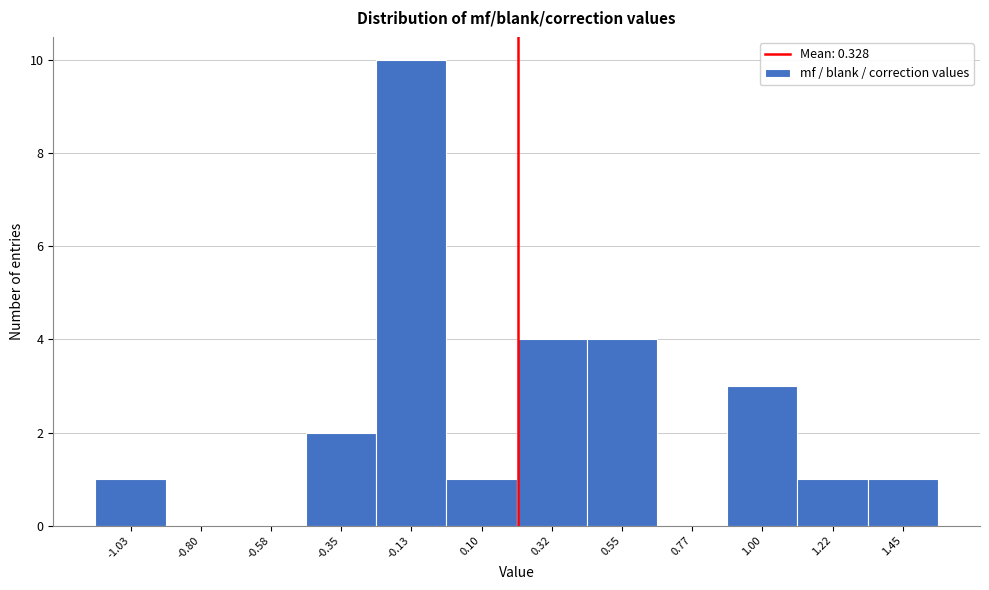

Reading left to right, what are all the values shown in this chart?

-1.03=1	-0.80=0	-0.58=0	-0.35=2	-0.13=10	0.10=1	0.32=4	0.55=4	0.77=0	1.00=3	1.22=1	1.45=1